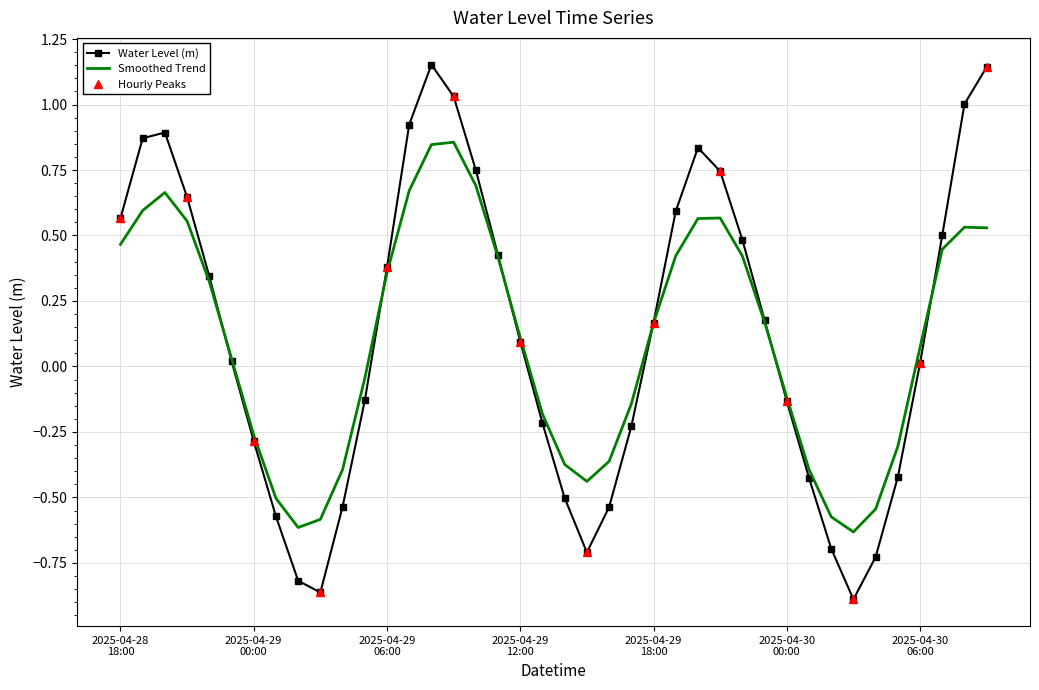

What is the label of the 34th point from the right?

2025-04-29 00:00